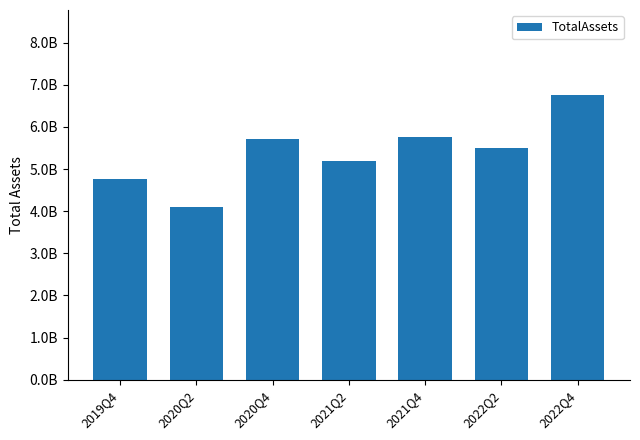

Which has a higher value, 2021Q4 or 2021Q2?

2021Q4